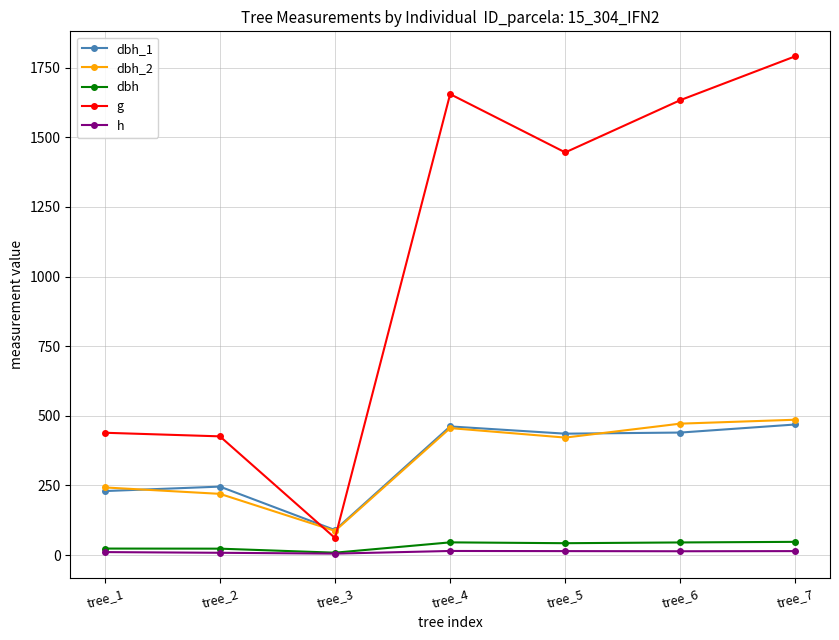

Read the dbh value at tree_5.

42.9